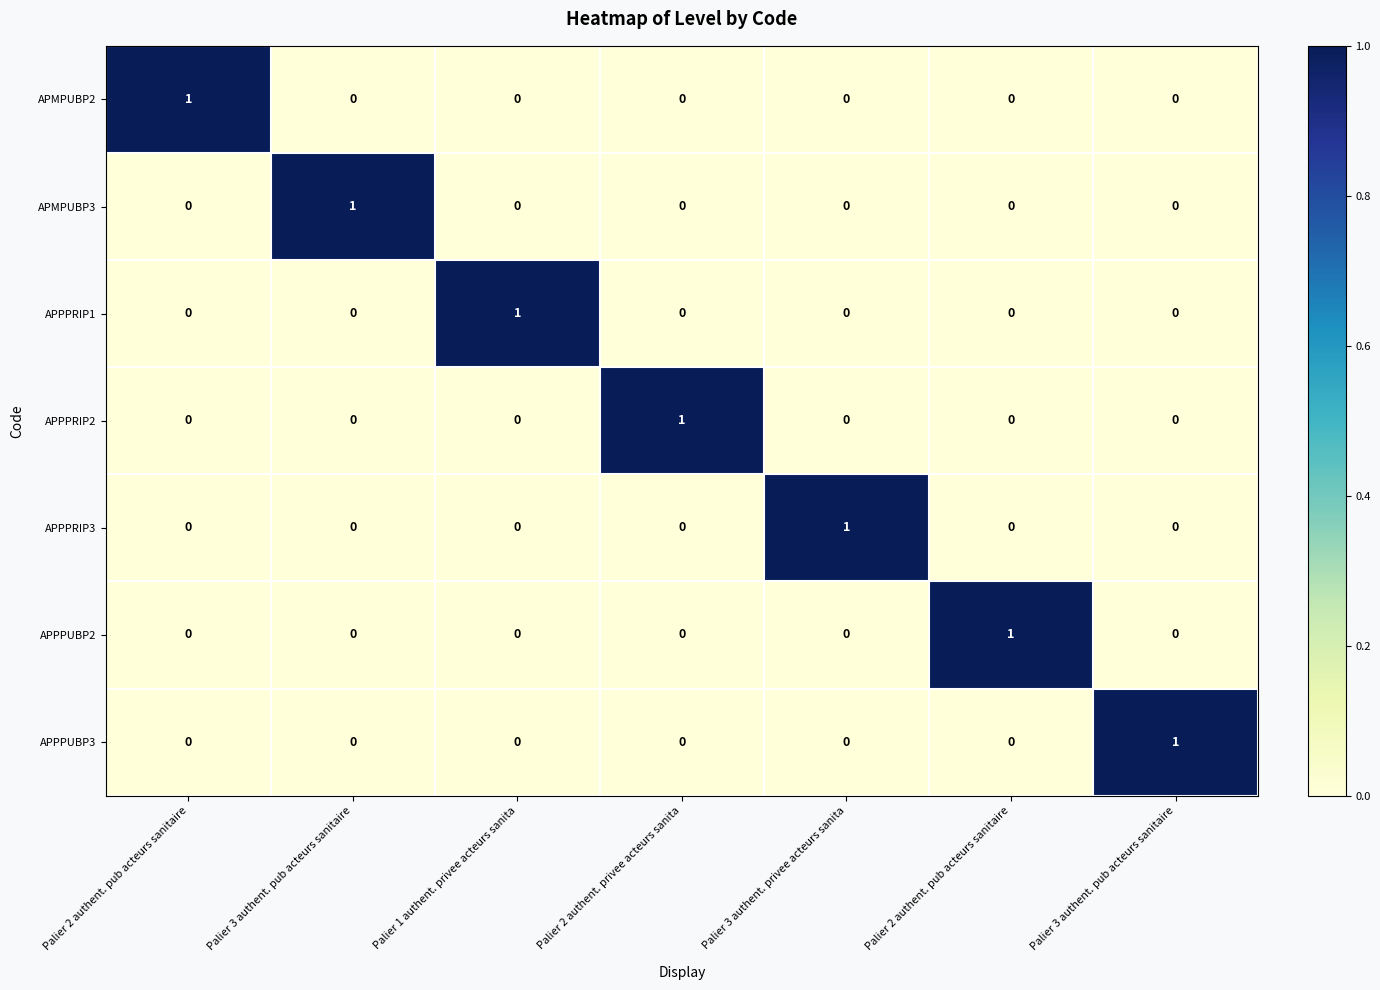

How many categories are shown in the chart?

7